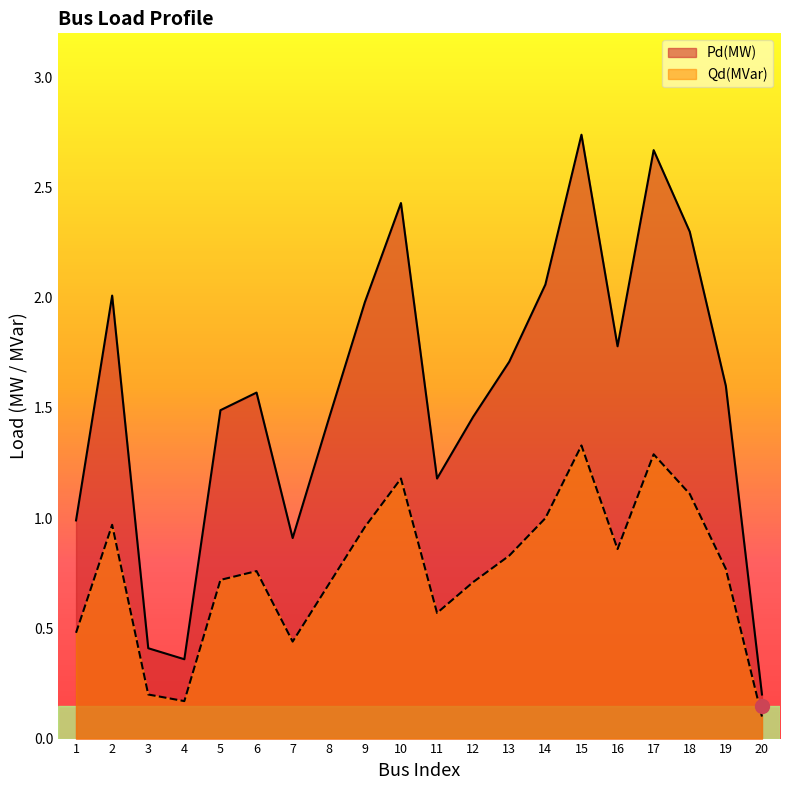

In Pd(MW), how many points are lower than both neighbors (excluding endpoints)?

4